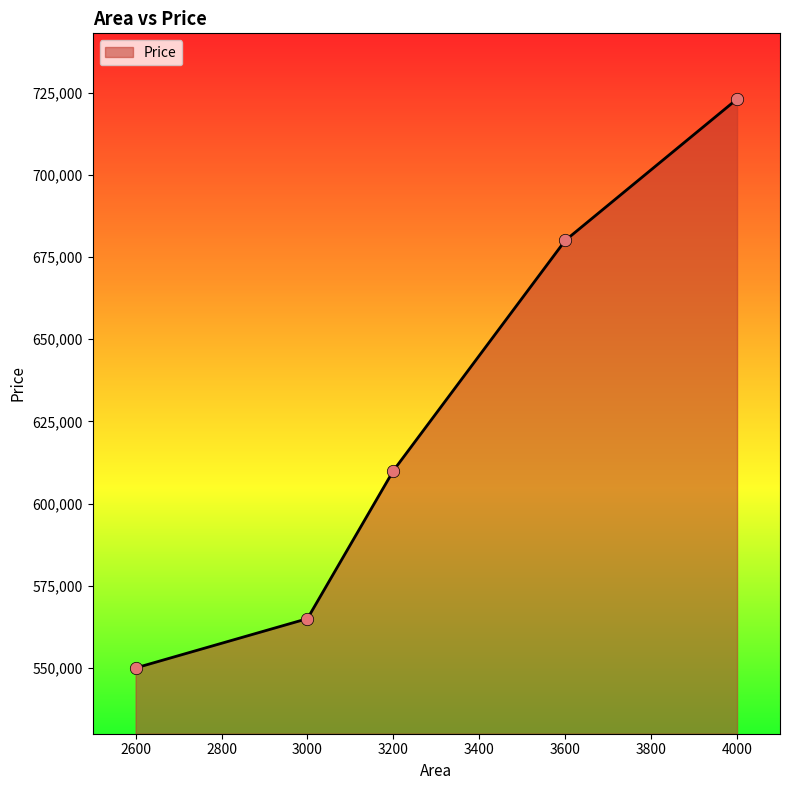

Which has a higher value, 3200 or 2600?

3200